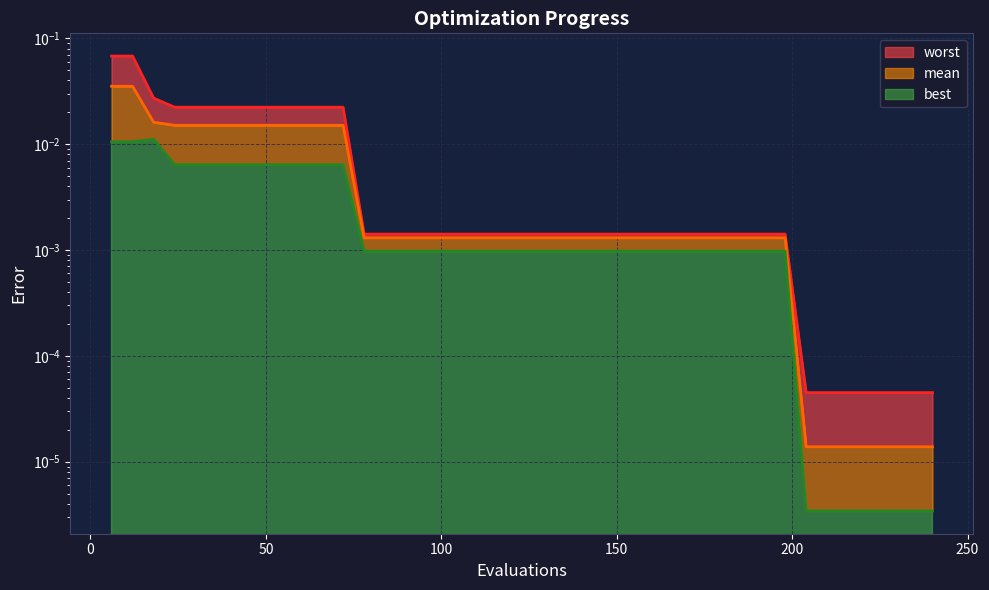

List the series in order of their peak value, lowest first.

best, mean, worst